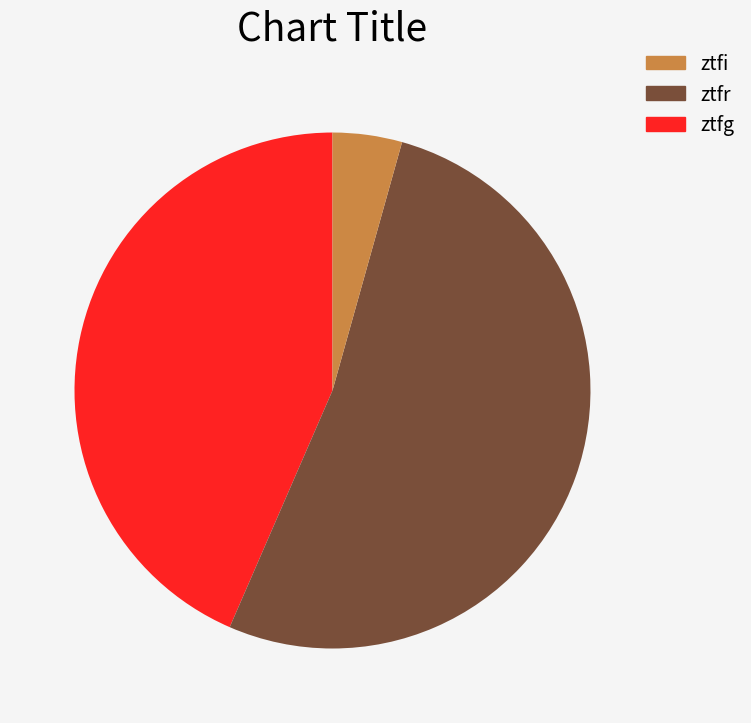

What is the majority slice?

ztfr